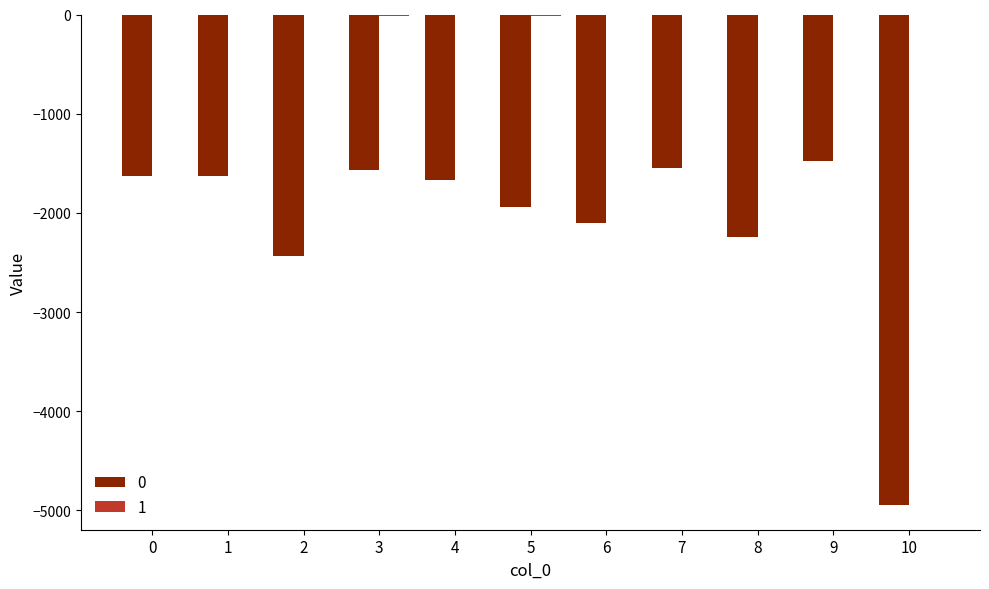

What is the difference between the 0 values at 7 and 5?

392